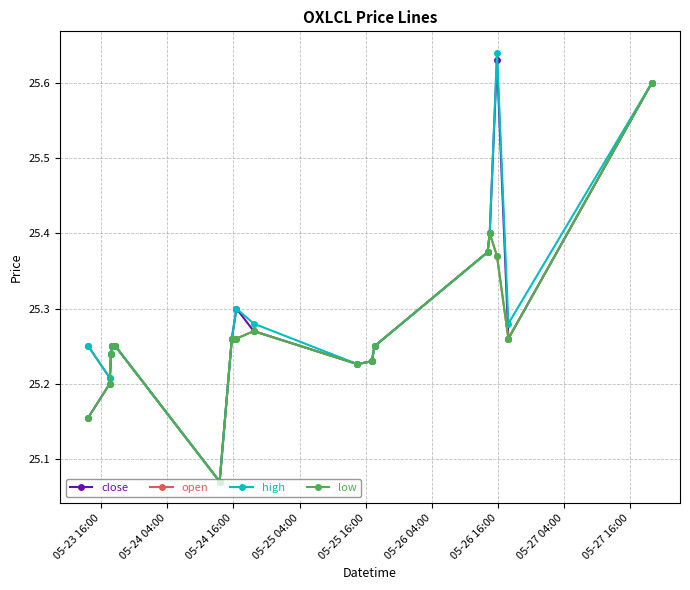

Which series has the largest range (max minus min)?

high